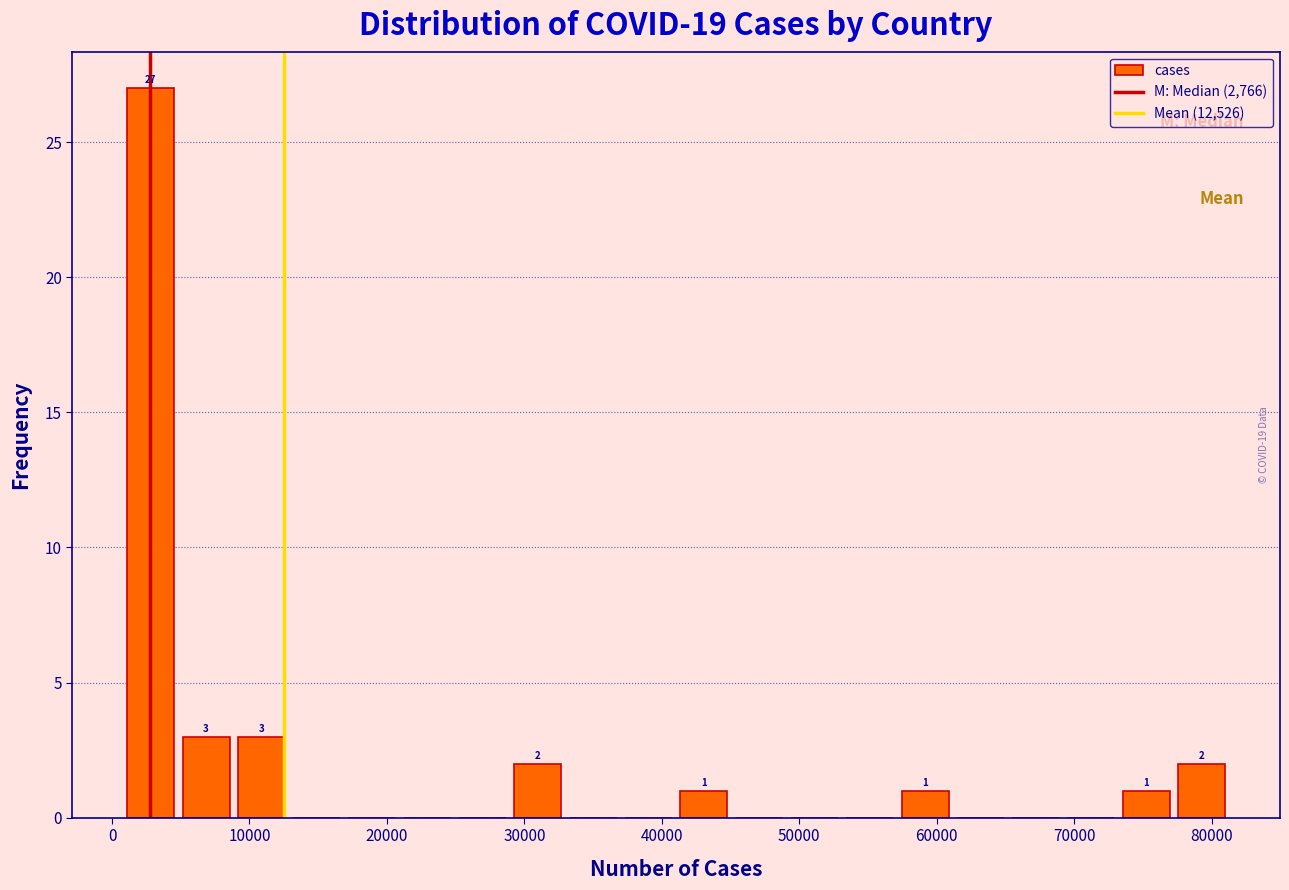

Over which range of the x-axis is the bar tallest?

1000 to 5000